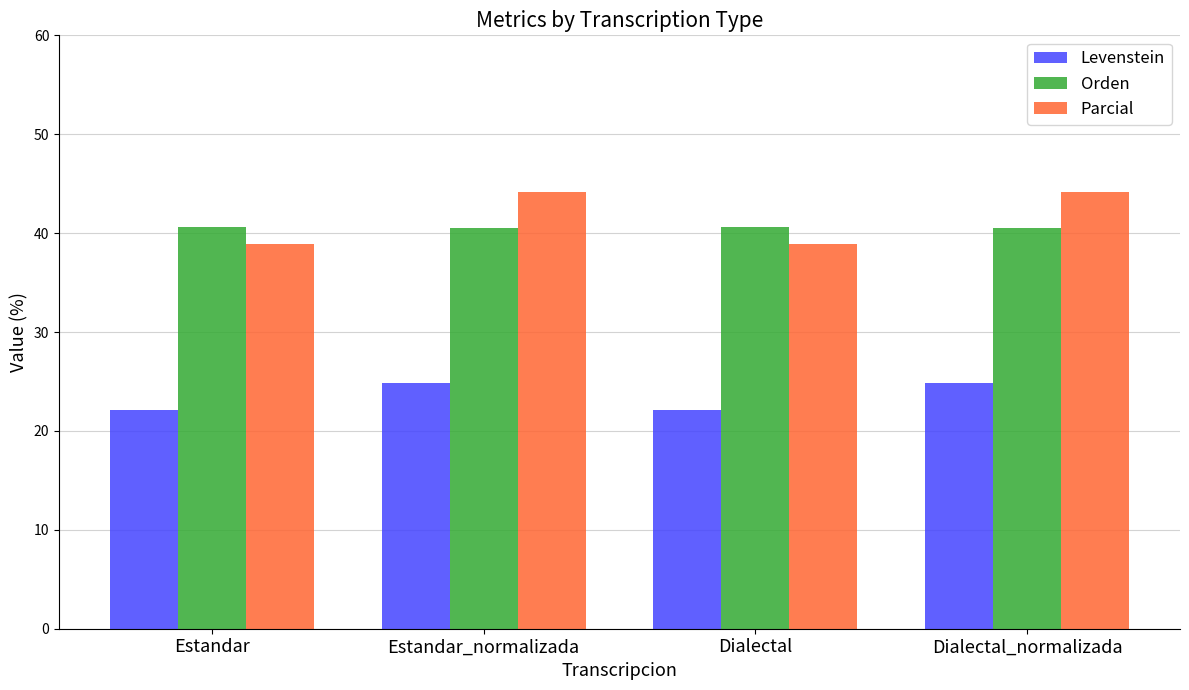

What is the label of the 2nd bar from the right?

Dialectal